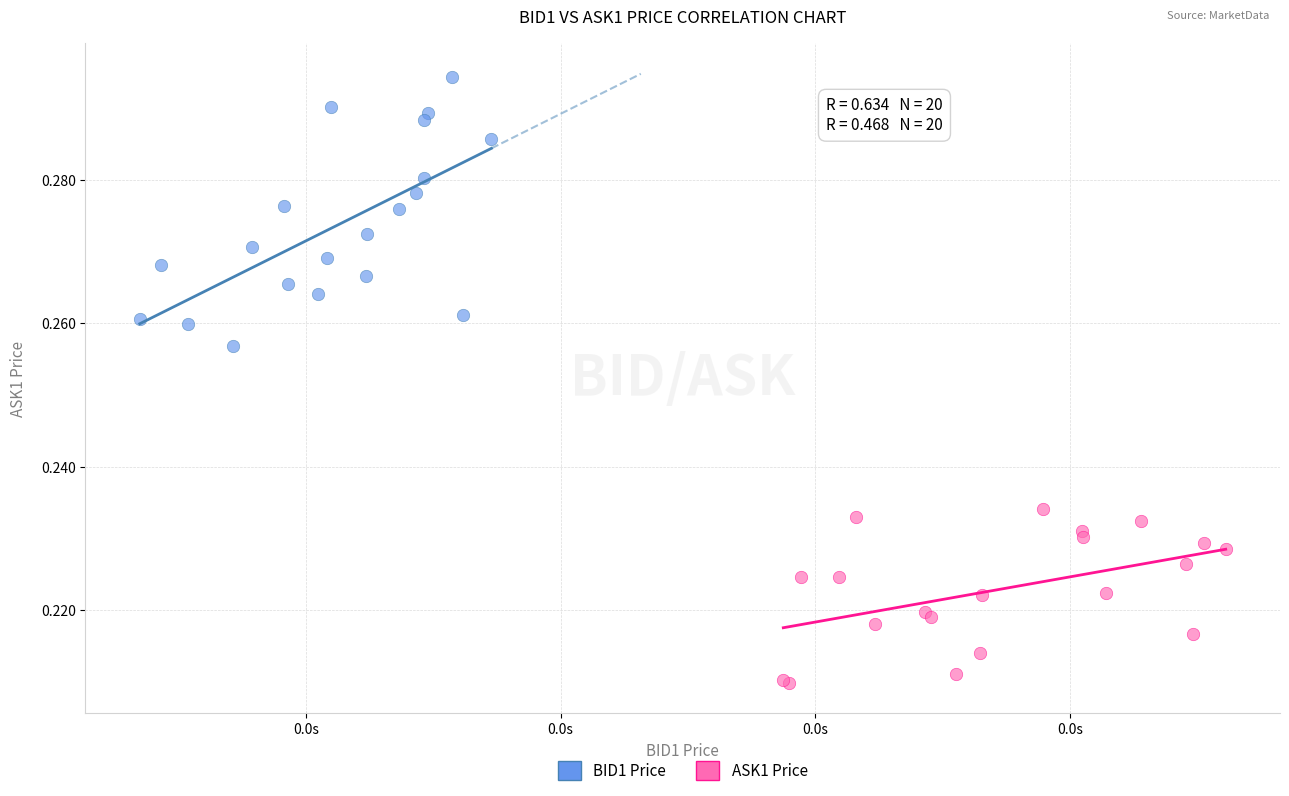

Which series contains the lowest Y value?

ASK1 Price